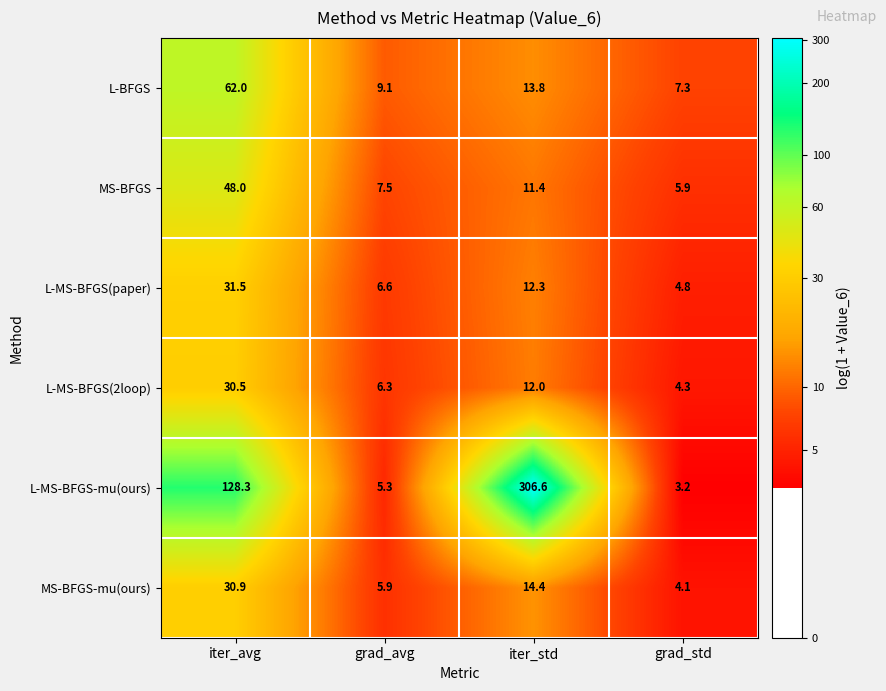

Reading left to right, list all the values displayed in this chart.

L-BFGS: iter_avg=62.0	grad_avg=9.1	iter_std=13.8	grad_std=7.3
MS-BFGS: iter_avg=48.0	grad_avg=7.5	iter_std=11.4	grad_std=5.9
L-MS-BFGS(paper): iter_avg=31.5	grad_avg=6.6	iter_std=12.3	grad_std=4.8
L-MS-BFGS(2loop): iter_avg=30.5	grad_avg=6.3	iter_std=12.0	grad_std=4.3
L-MS-BFGS-mu(ours): iter_avg=128.3	grad_avg=5.3	iter_std=306.6	grad_std=3.2
MS-BFGS-mu(ours): iter_avg=30.9	grad_avg=5.9	iter_std=14.4	grad_std=4.1